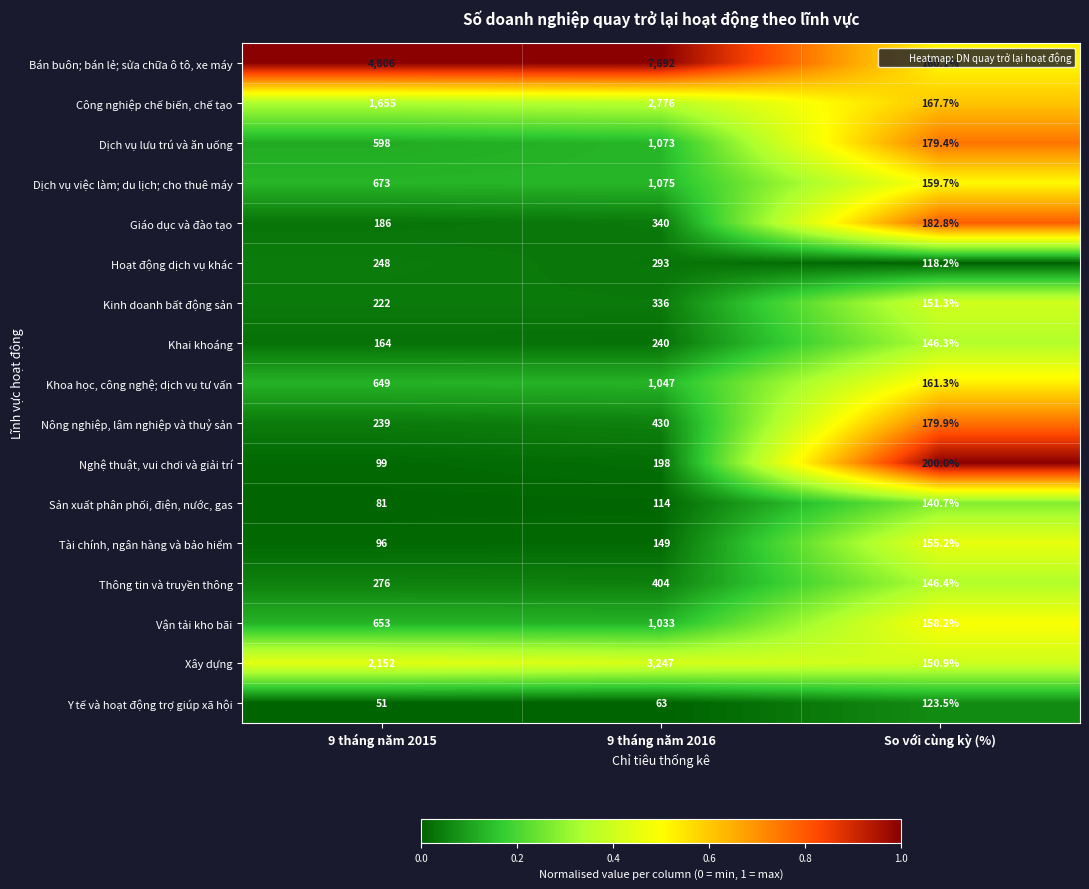

The value of Nghệ thuật, vui chơi và giải trí at So với cùng kỳ (%) is 200.0. True or false?

True